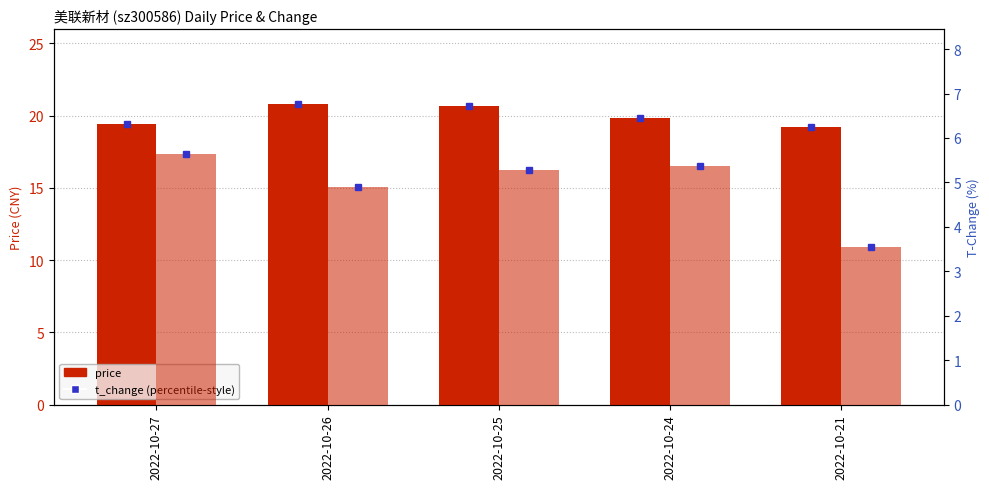

At which label does t_change reach its minimum?

2022-10-21